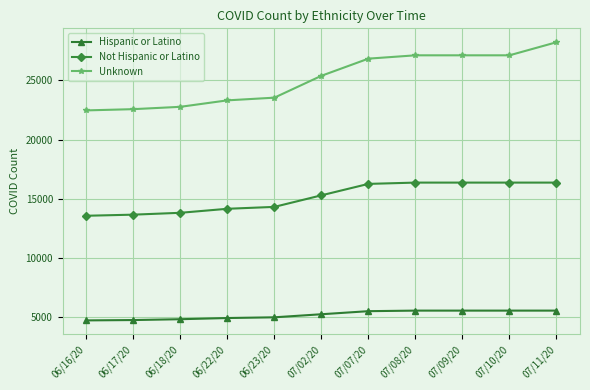

The value of Hispanic or Latino at 07/08/20 is 2821. True or false?

False